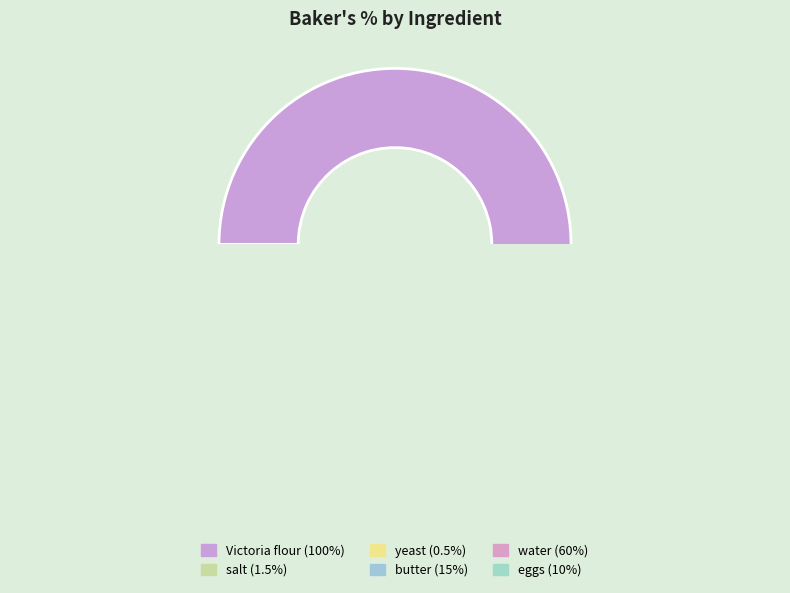

The yeast slice represents 1% of the pie. True or false?

False